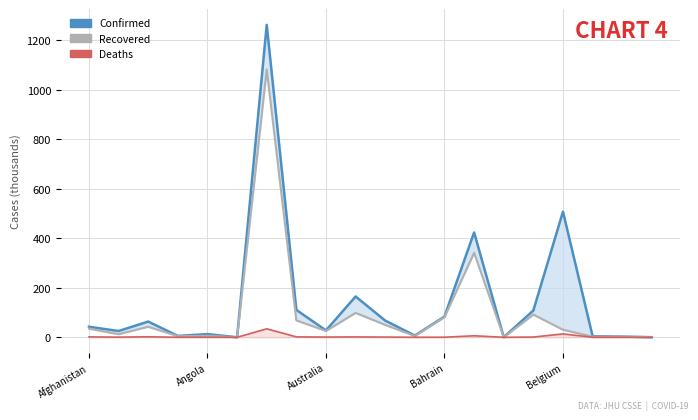

At 17, list the series in order from smallest to largest.

Deaths_line, Recovered, Confirmed_line